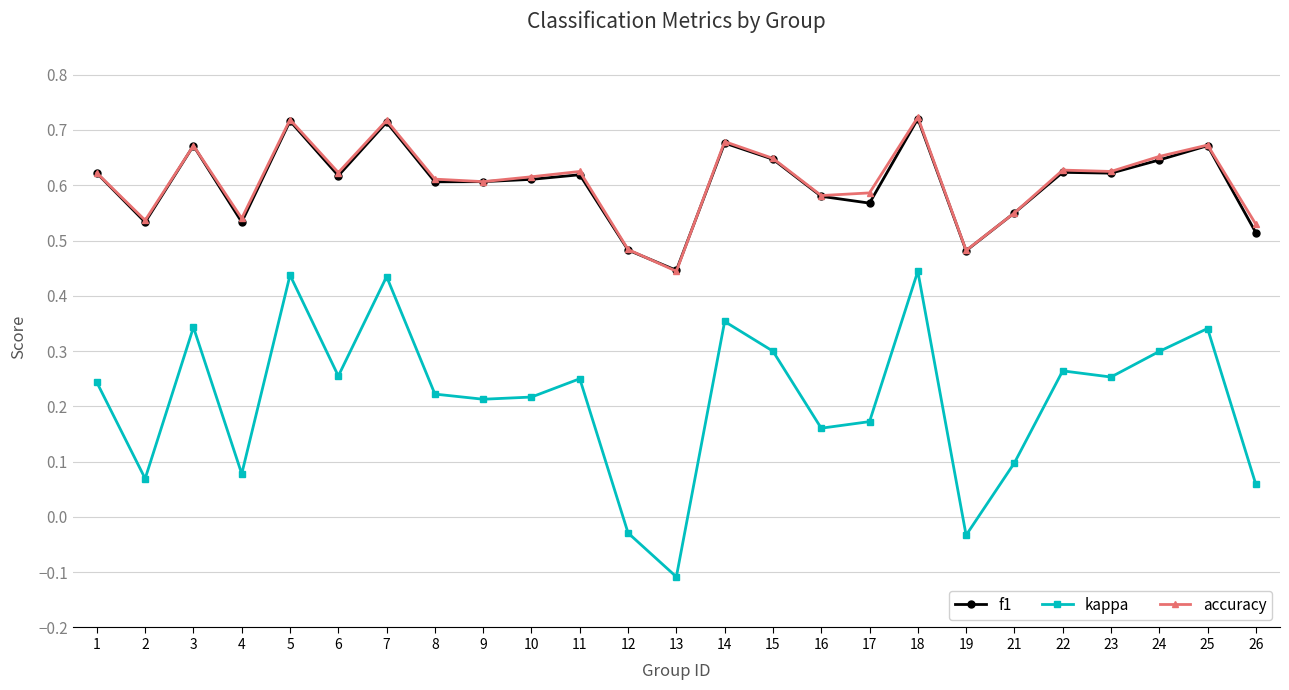

At how many categories does at least one series exceed 0?

25